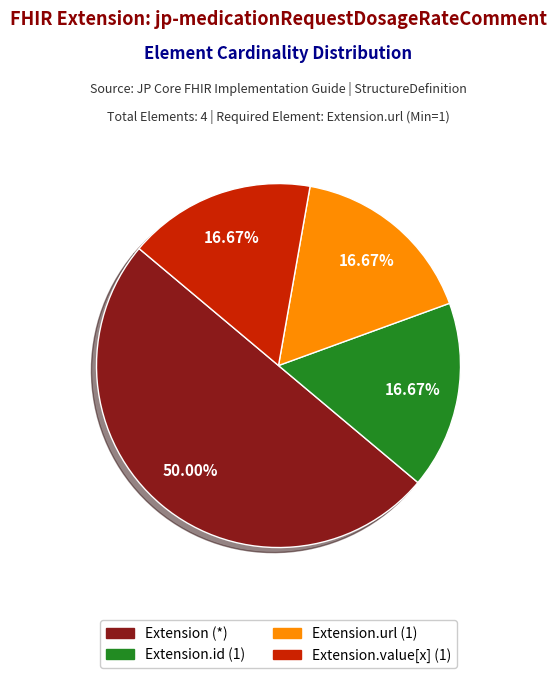

Count the number of slices in the pie.

4